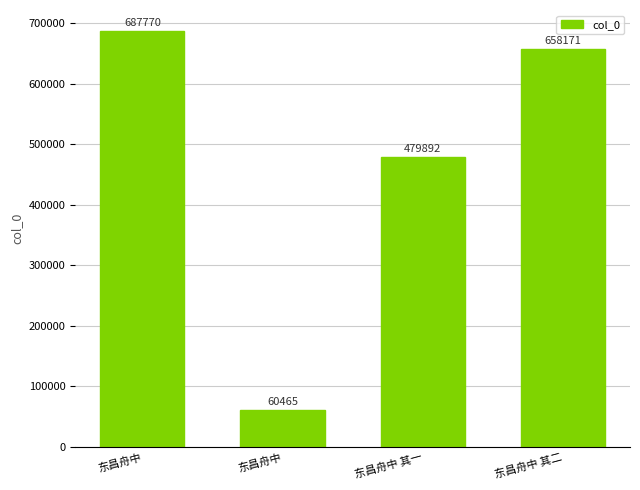

How many values are below 658171?

2